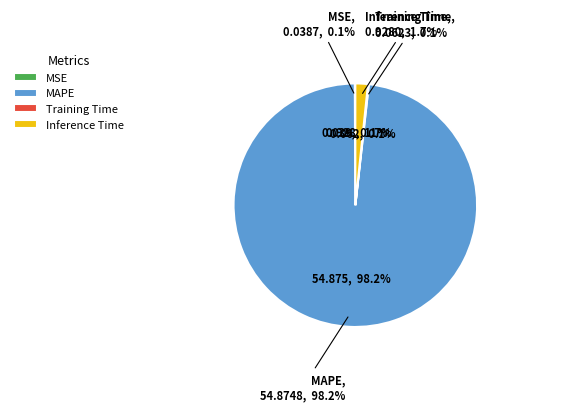

To the nearest percent, what percentage of the pie is MAPE?

98%